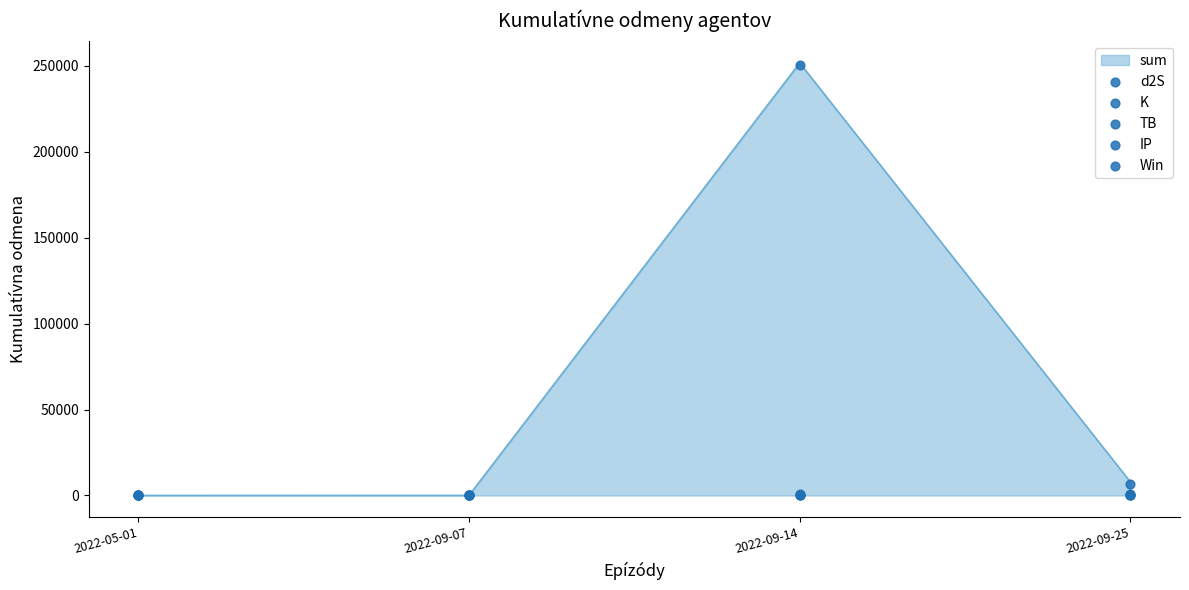

What is the total value across all series at 2022-09-14?

251693.5